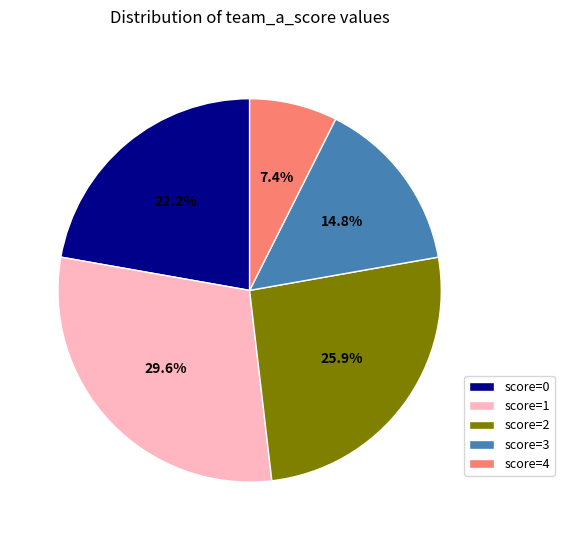

Do score=0 and score=4 together represent more than half of the pie?

No